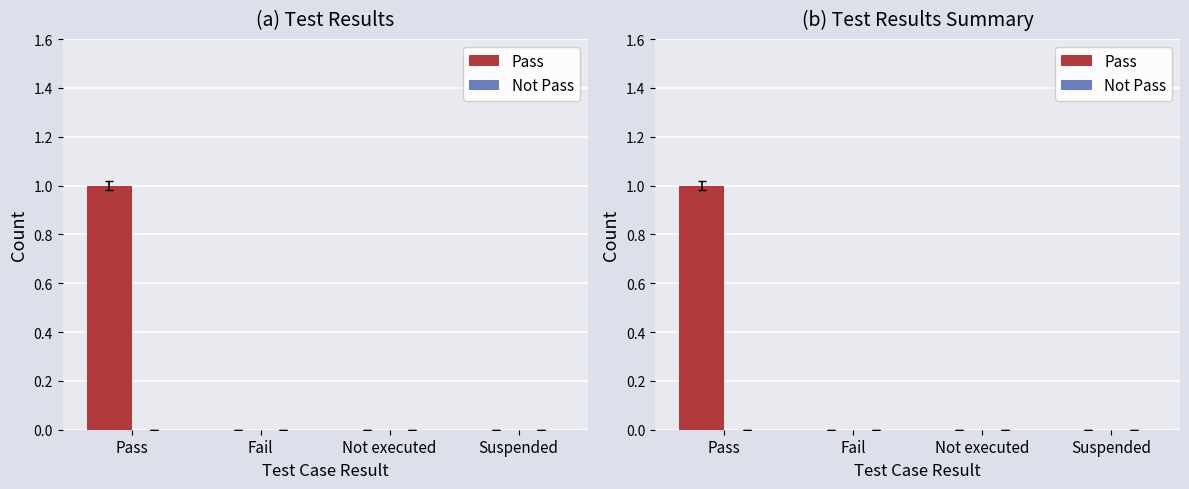

How many bars are there in each group?

2